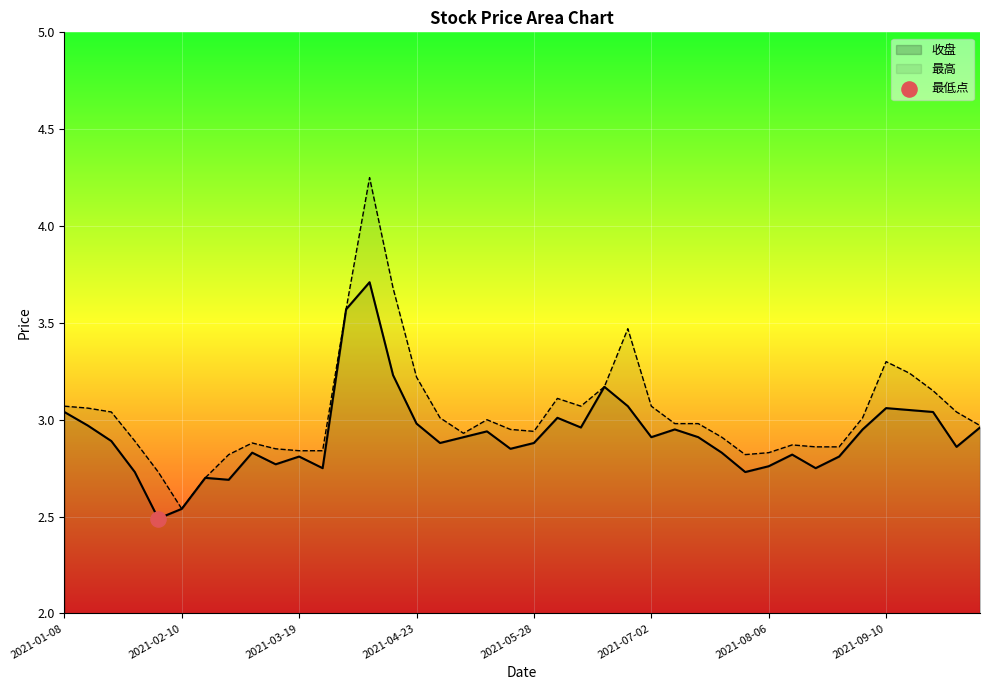

Which series reaches the maximum Y coordinate?

最高